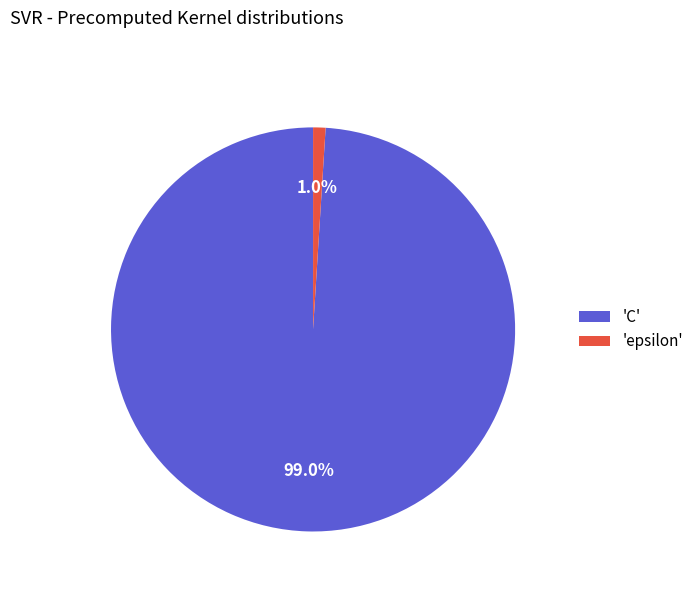

Rank the categories by value from highest to lowest.

'C', 'epsilon'